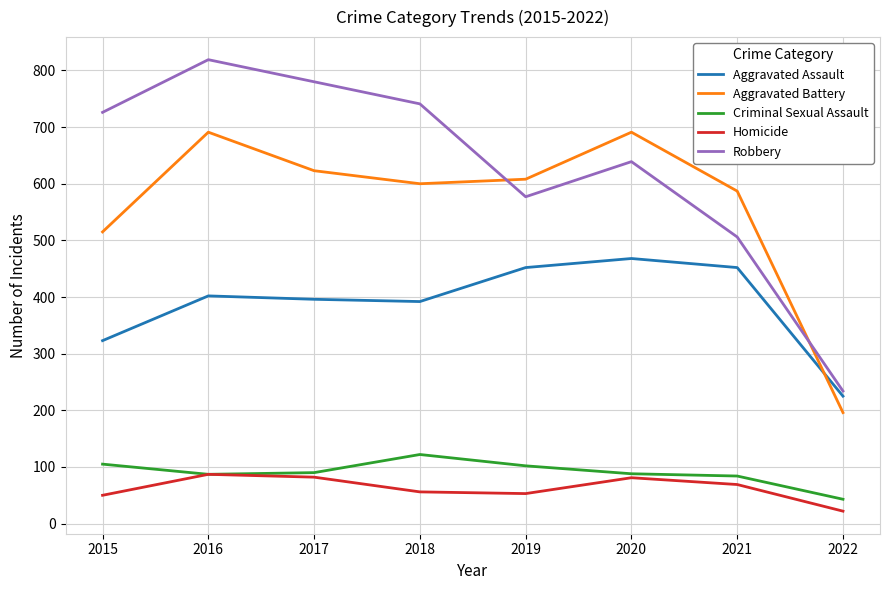

Does the chart have visible grid lines?

Yes